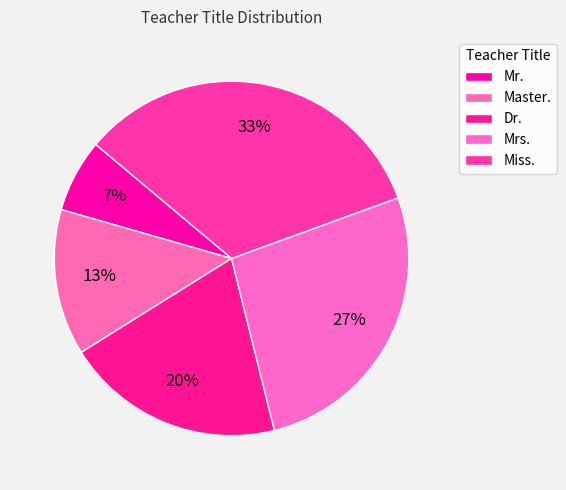

Which slice is the smallest?

Mr.